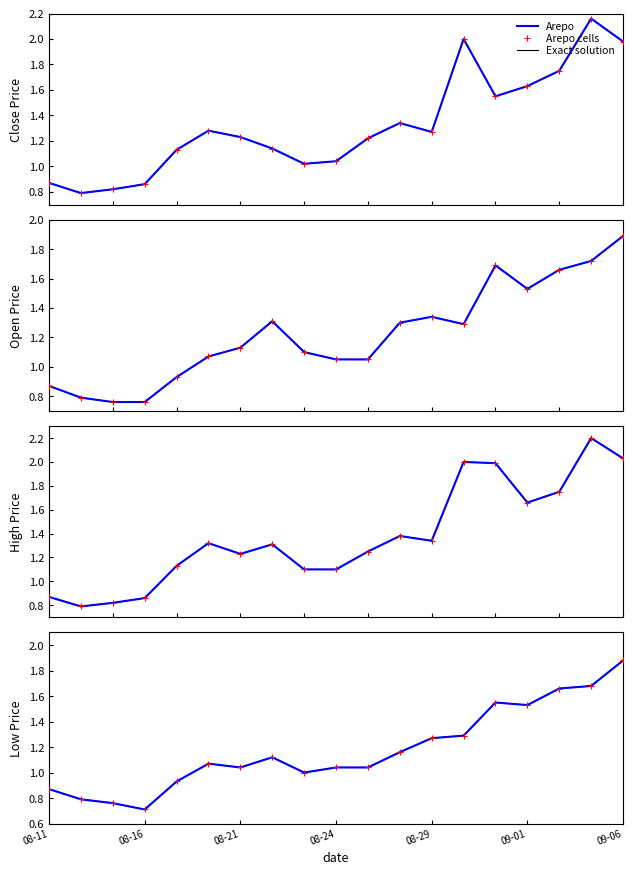

At which label is Arepo cells closest to 1?

8